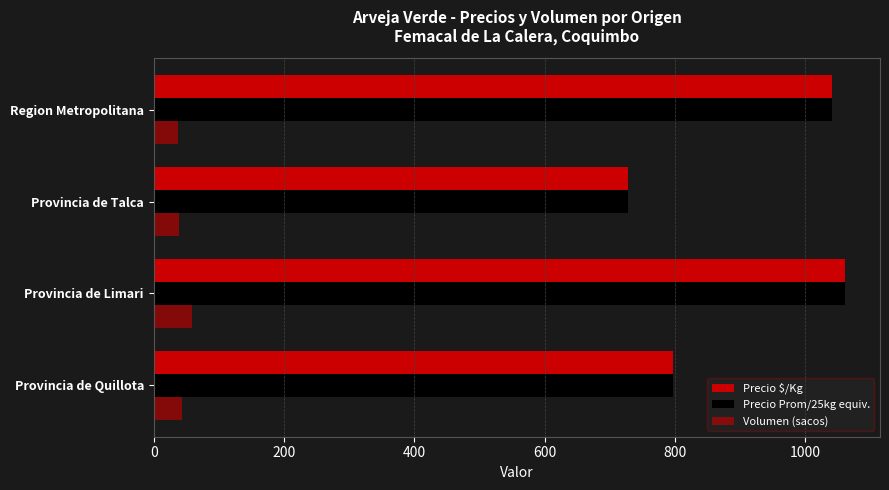

What is the minimum value shown in the chart?

38.0